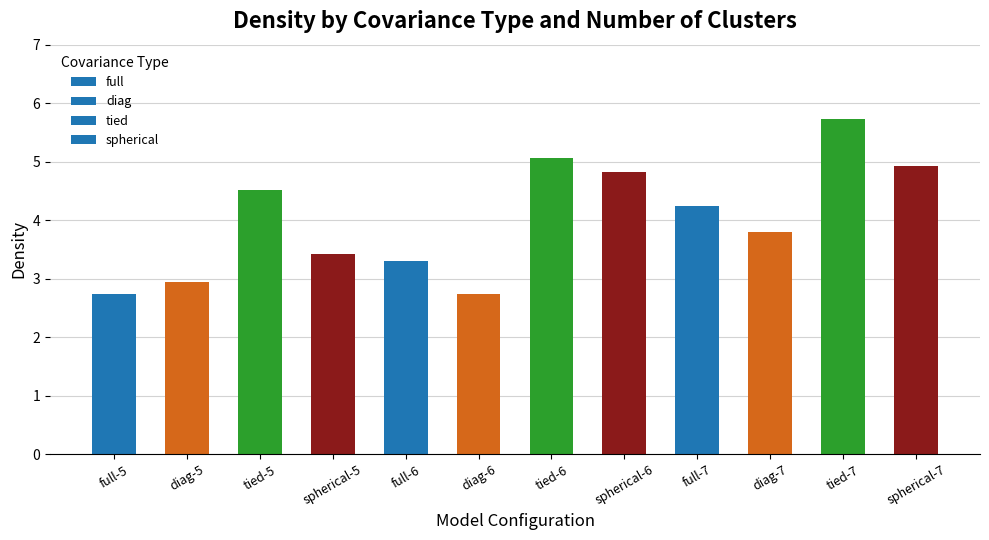

At which label does the data first exceed 4?

tied-5